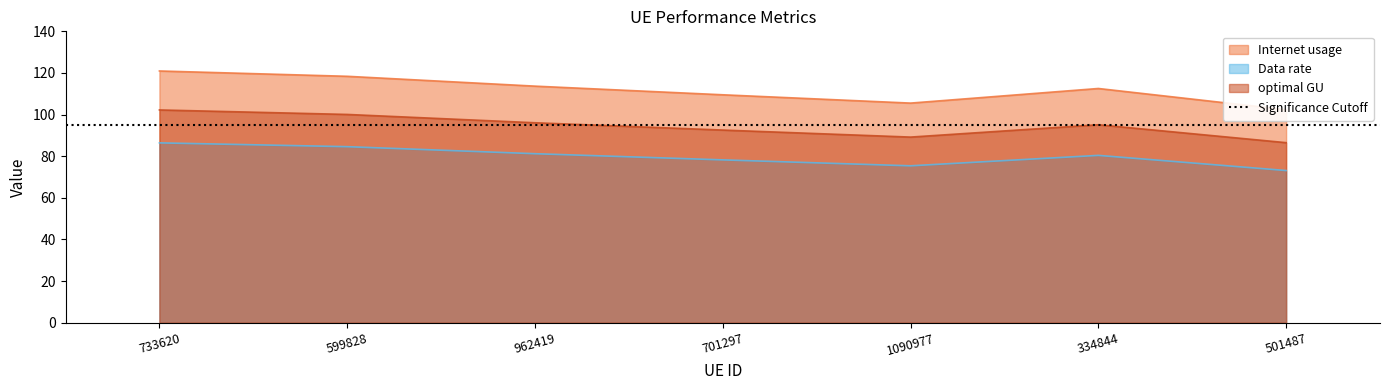

How many interior local peaks does the Internet usage series have?

1